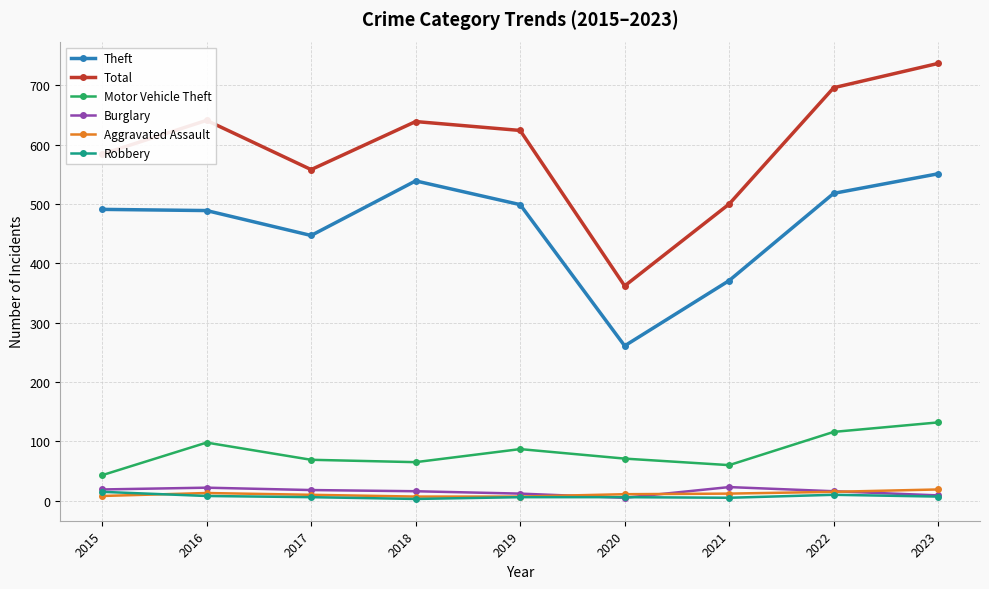

True or false: Robbery and Total cross at least once.

False